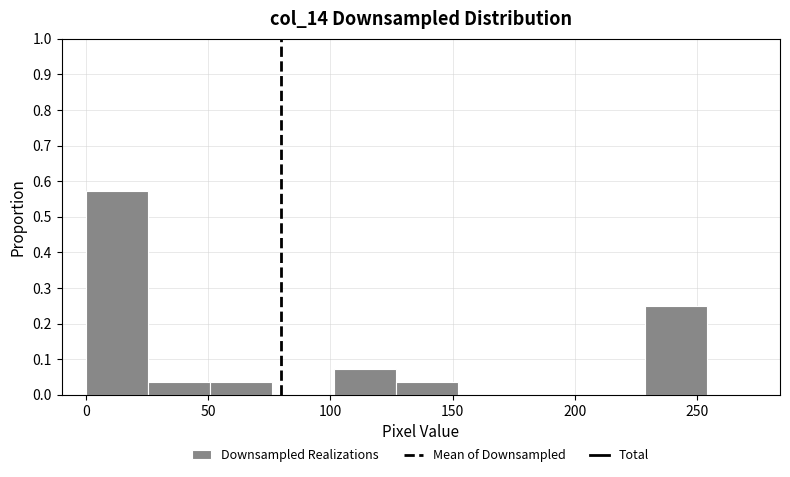

How tall is the bar that spans 125 to 150 on the x-axis? Neither the bar edges nor the heights are printed on the chart, so give them approximately, as read against the axes.

0.04